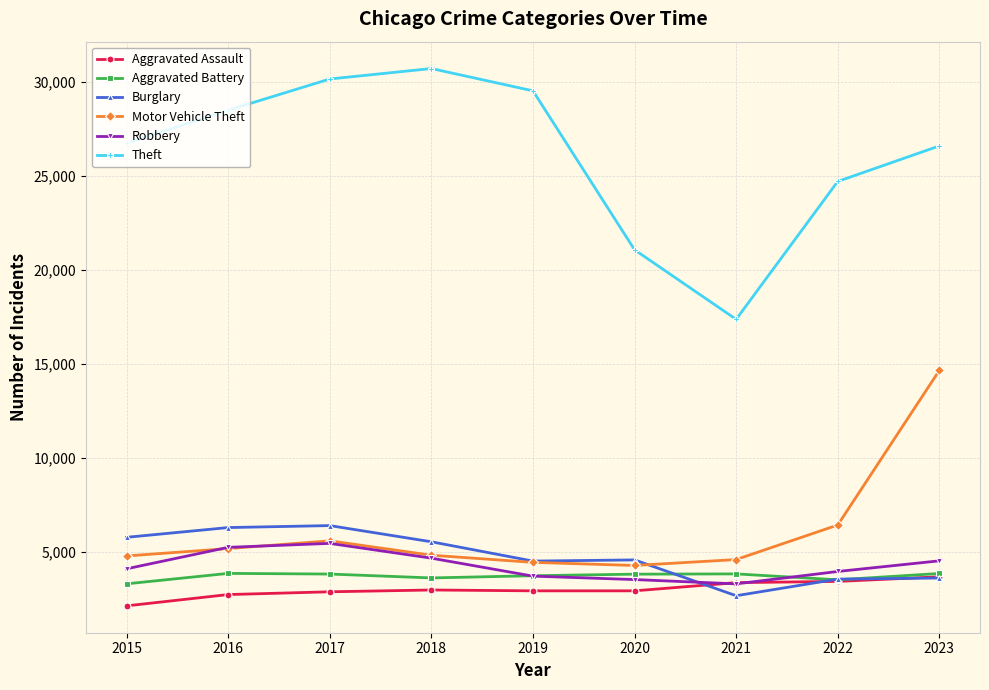

Read the Burglary value at 2017.

6400